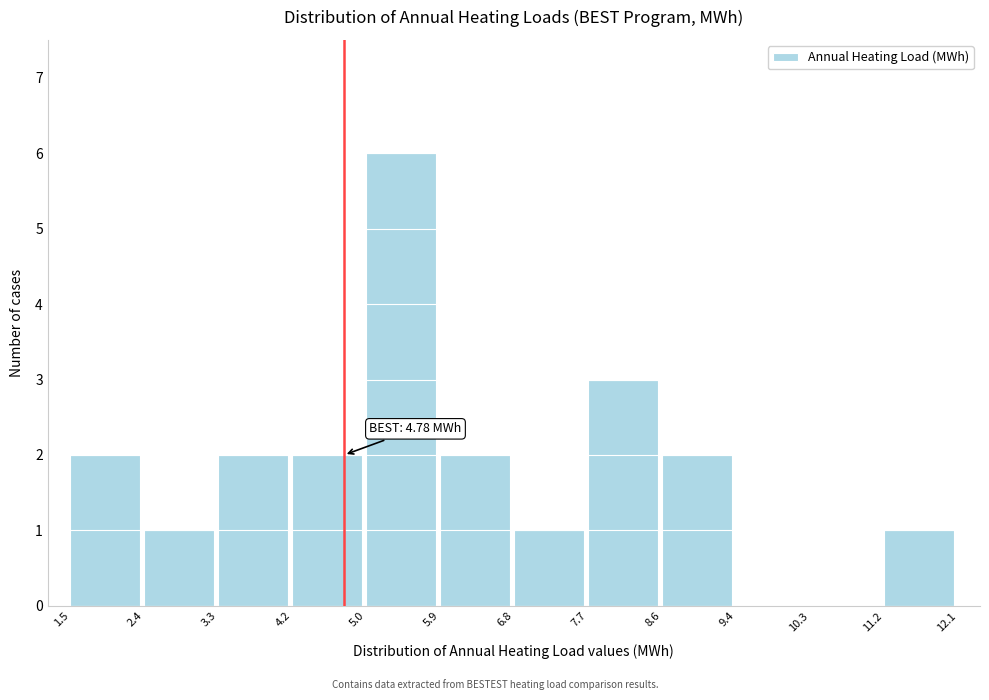

Over which range of the x-axis is the bar tallest?

5.0 to 5.9